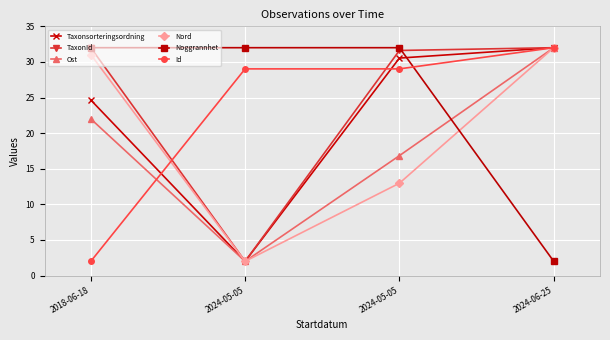

What is the lowest value of the Id series?

2.0